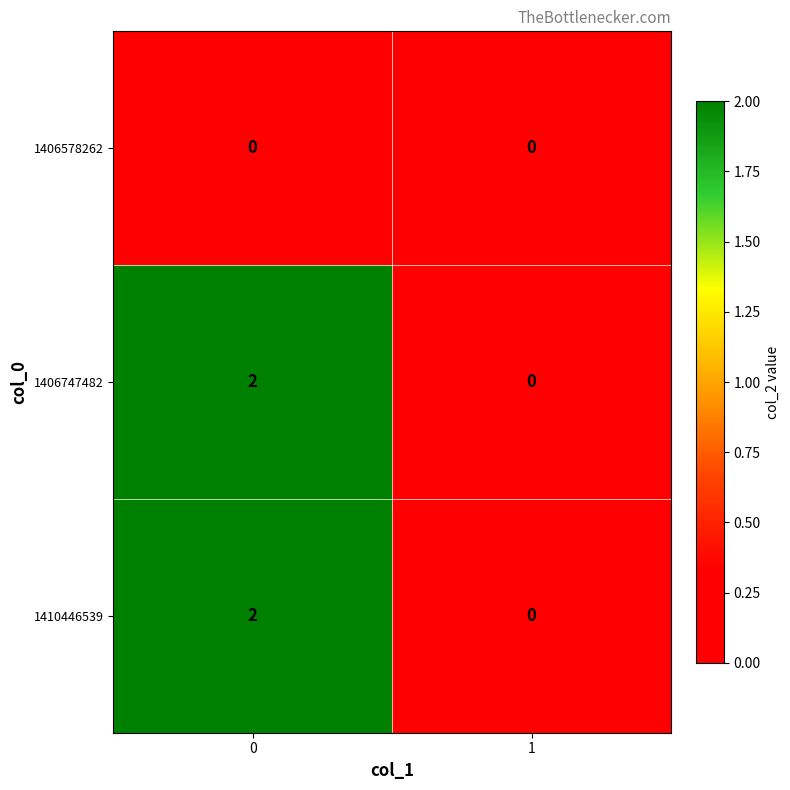

What is the total value across all series at 0?

4